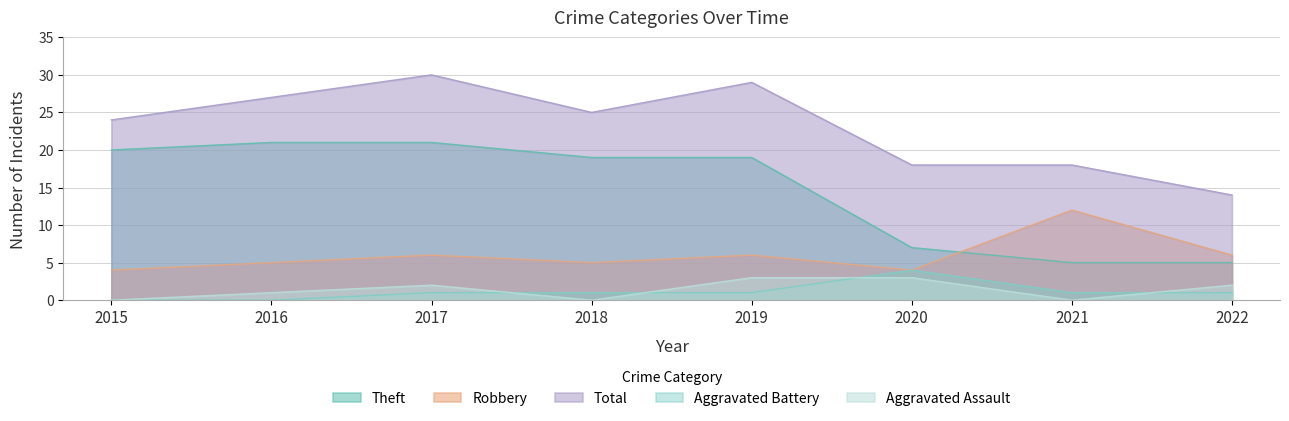

Is the value of Aggravated Battery at 2017 greater than the value of Aggravated Assault at 2019?

No